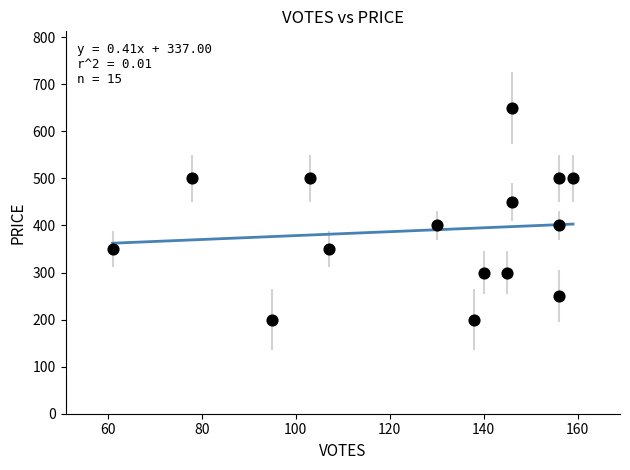

What is the range of X values (max minus min)?

98